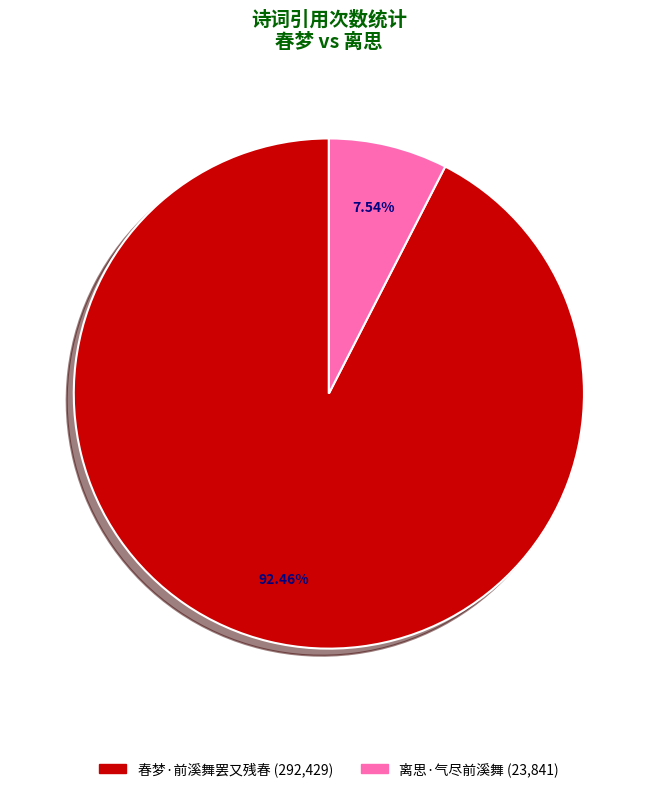

How much of the chart is everything except 离思·气尽前溪舞?

92.5%